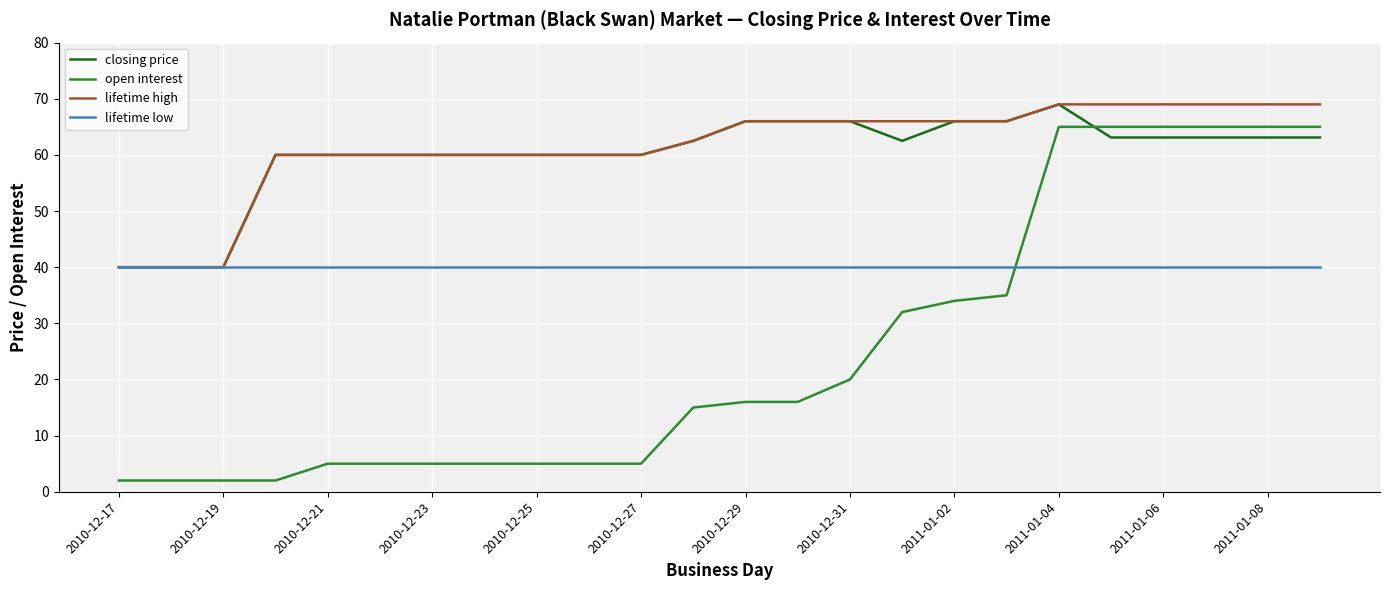

Which series has the largest range (max minus min)?

open interest